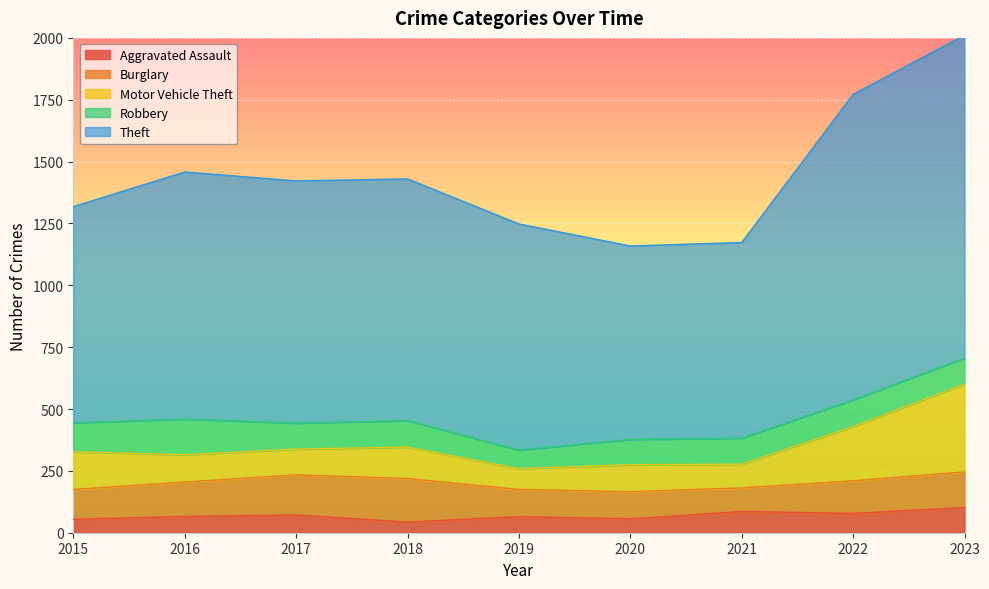

Count the number of categories in the chart.

9